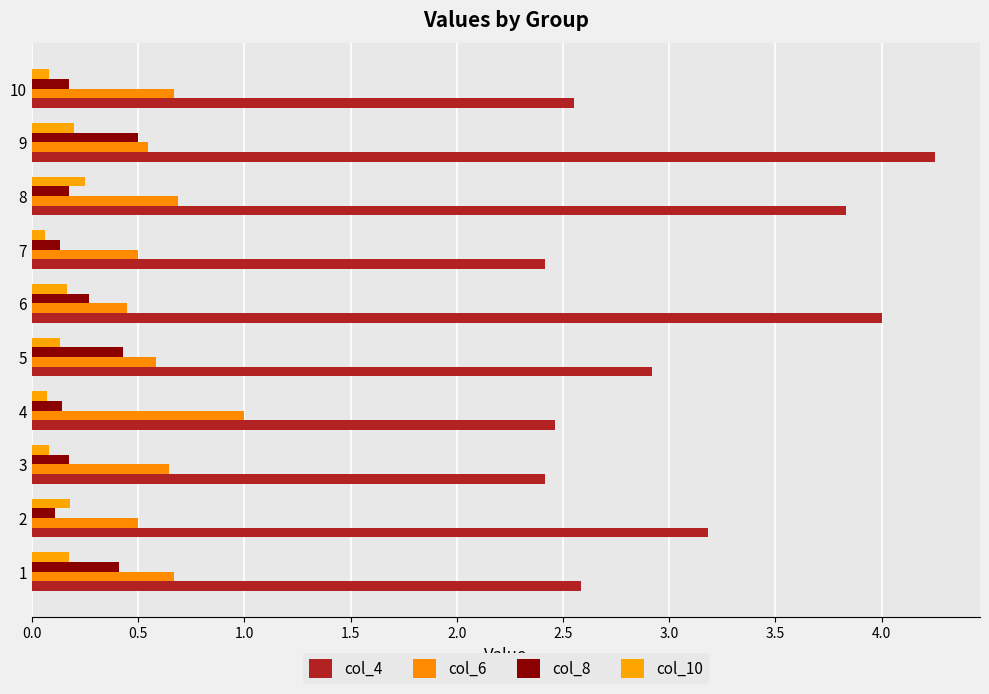

Count the number of categories in the chart.

10